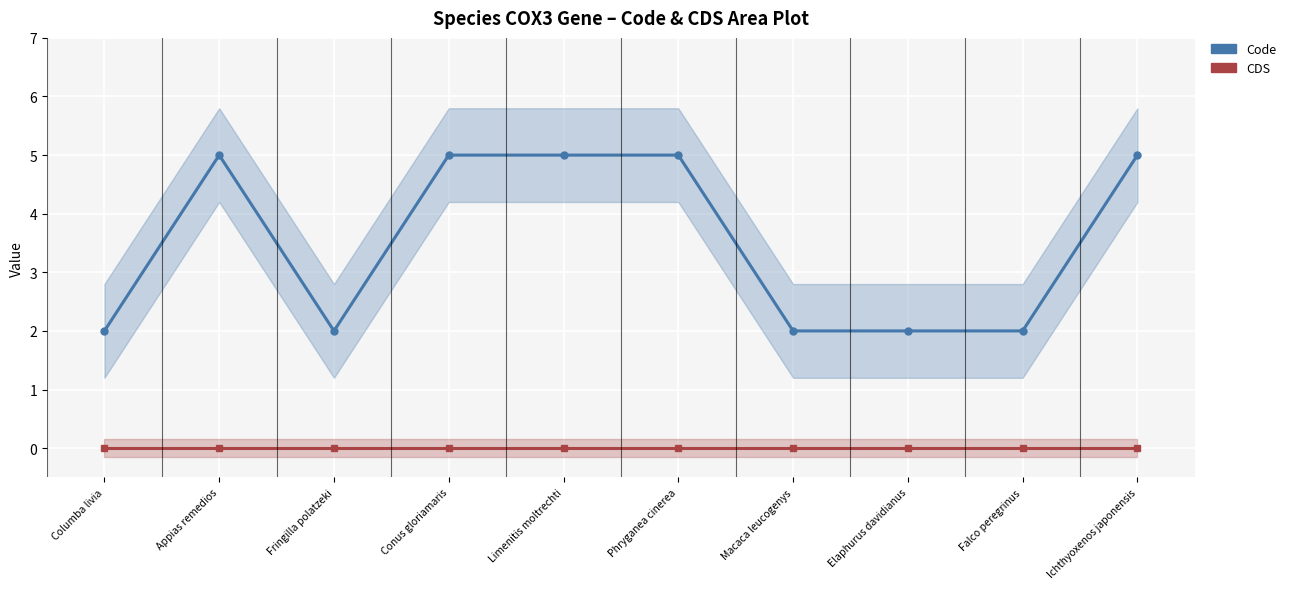

True or false: Code and CDS intersect in this chart.

False